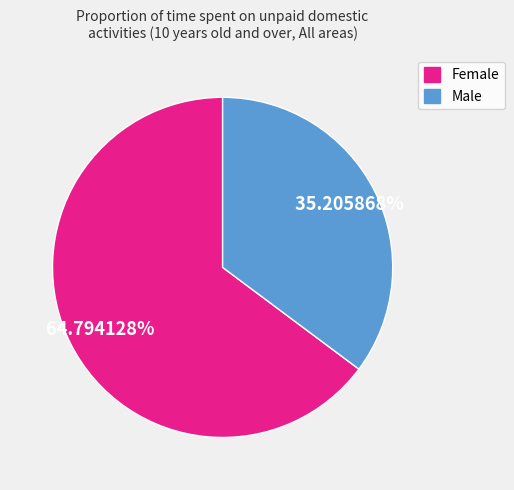

To the nearest percent, what is the difference between the largest and smallest slice percentages?

30%